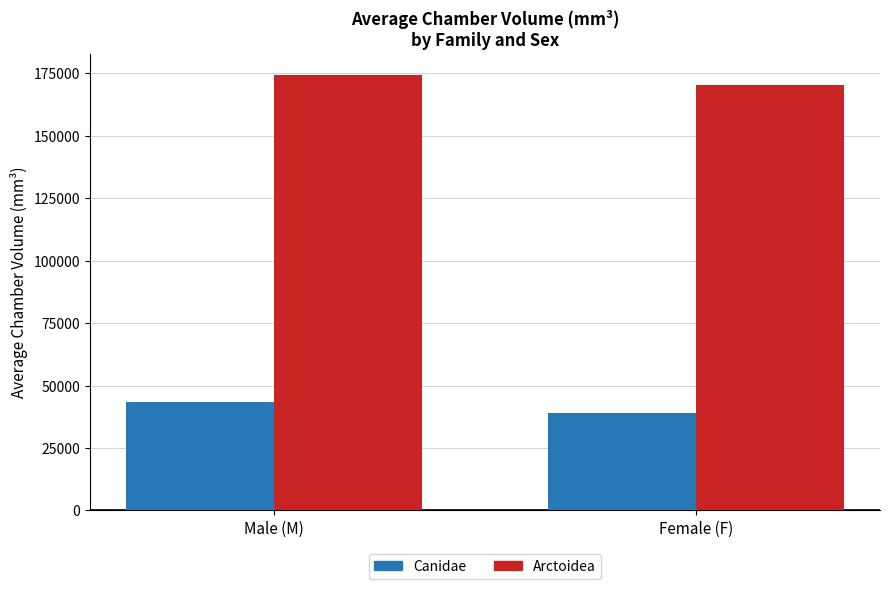

Reading left to right, list all the values displayed in this chart.

Canidae: 43318.2	39030.4
Arctoidea: 174234.6	170485.6